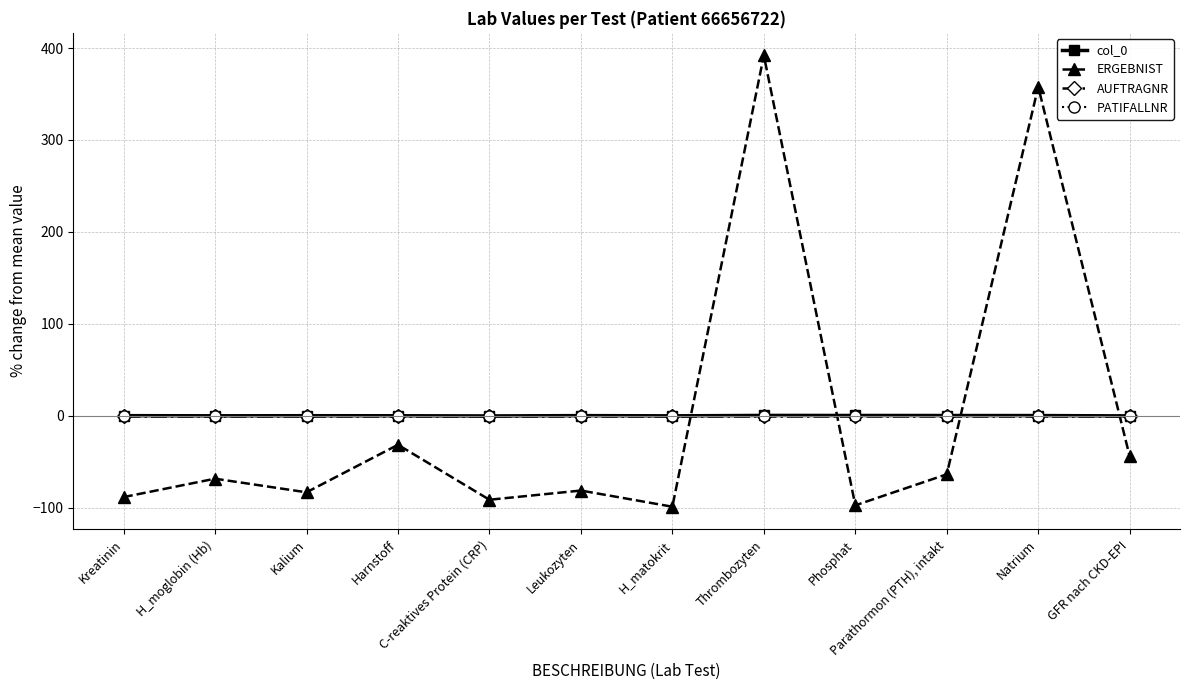

What is the sum of the col_0 values at H_matokrit and Kreatinin?

-0.2